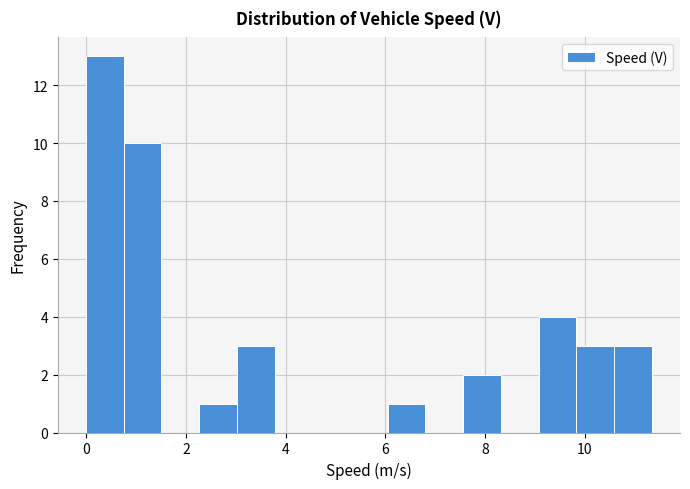

Read against the x-axis, roughly where is the centre of the tallest bar?

0.4